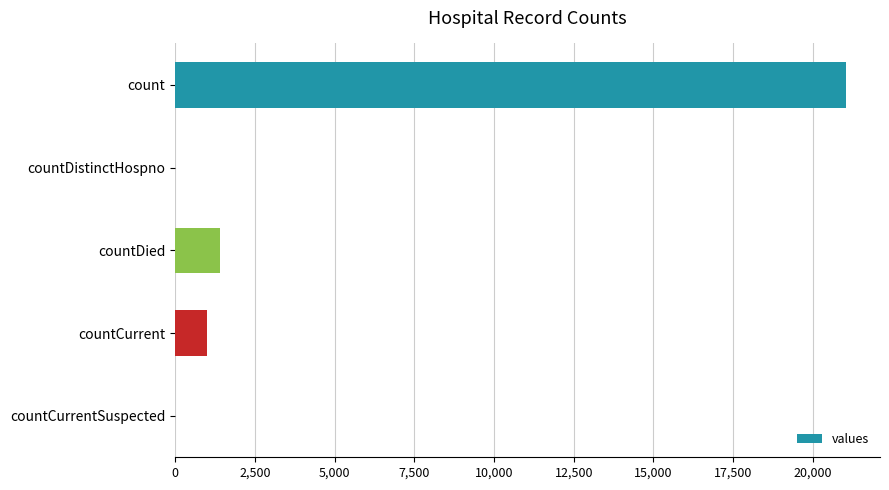

What is the sum of all values?

23461